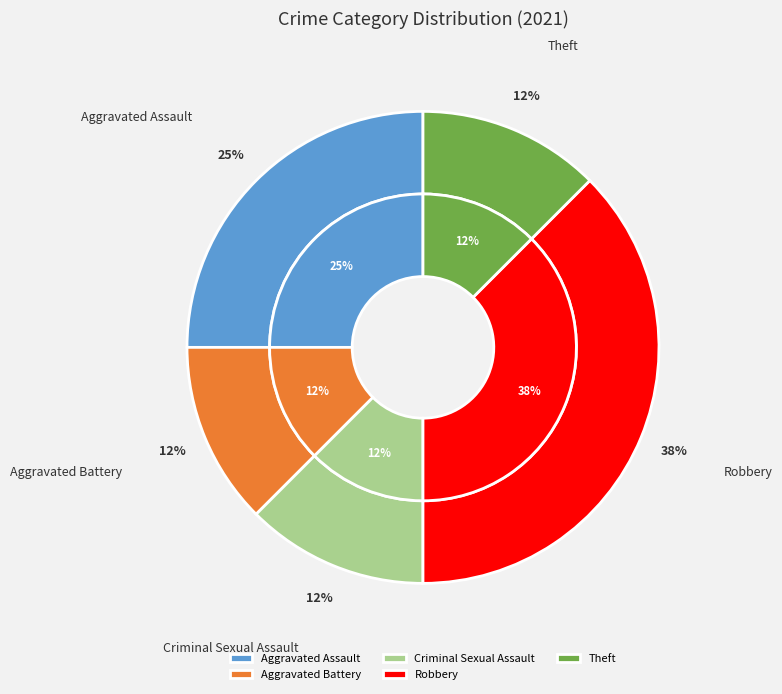

Does any single category account for the majority?

No